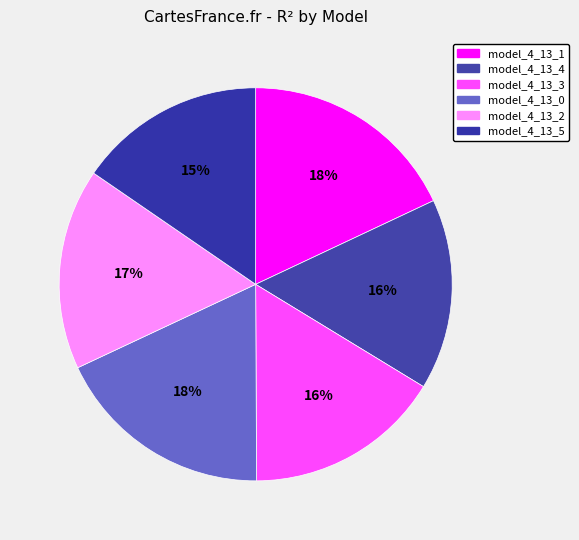

Rank the categories by value from highest to lowest.

model_4_13_0, model_4_13_1, model_4_13_2, model_4_13_3, model_4_13_4, model_4_13_5